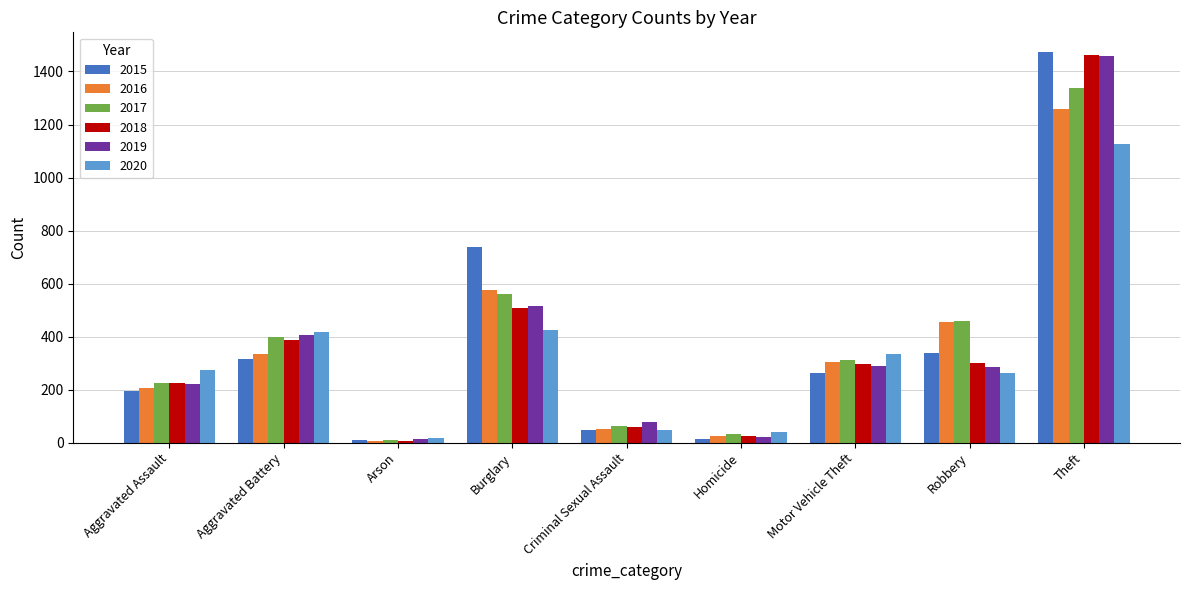

What value does the 2017 series have at Homicide, to the nearest 50?

50